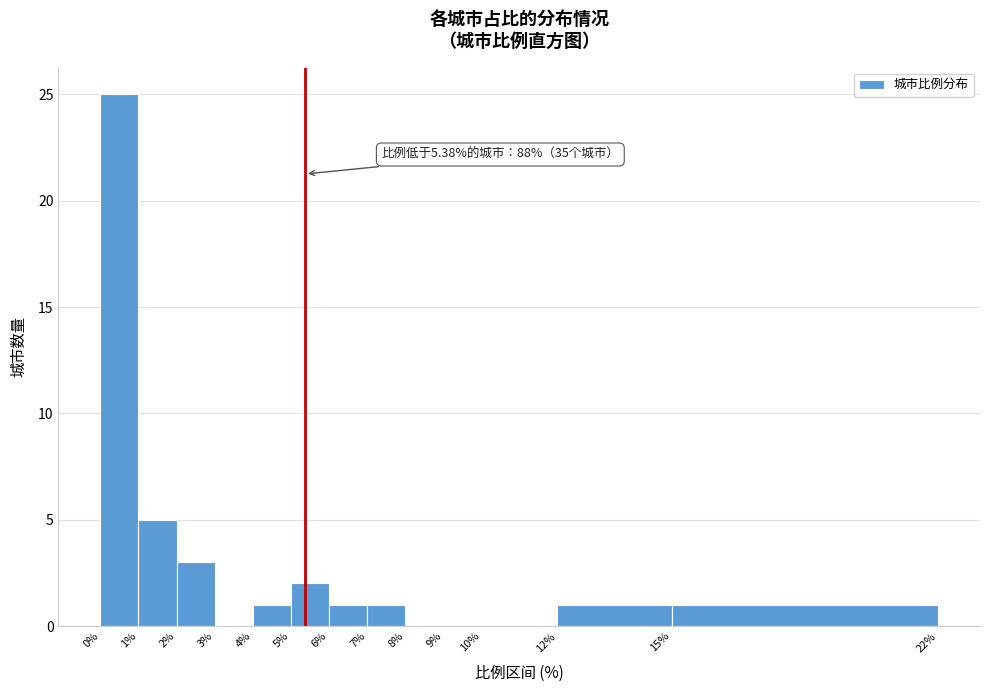

Over which range of the x-axis is the bar tallest?

0% to 1%